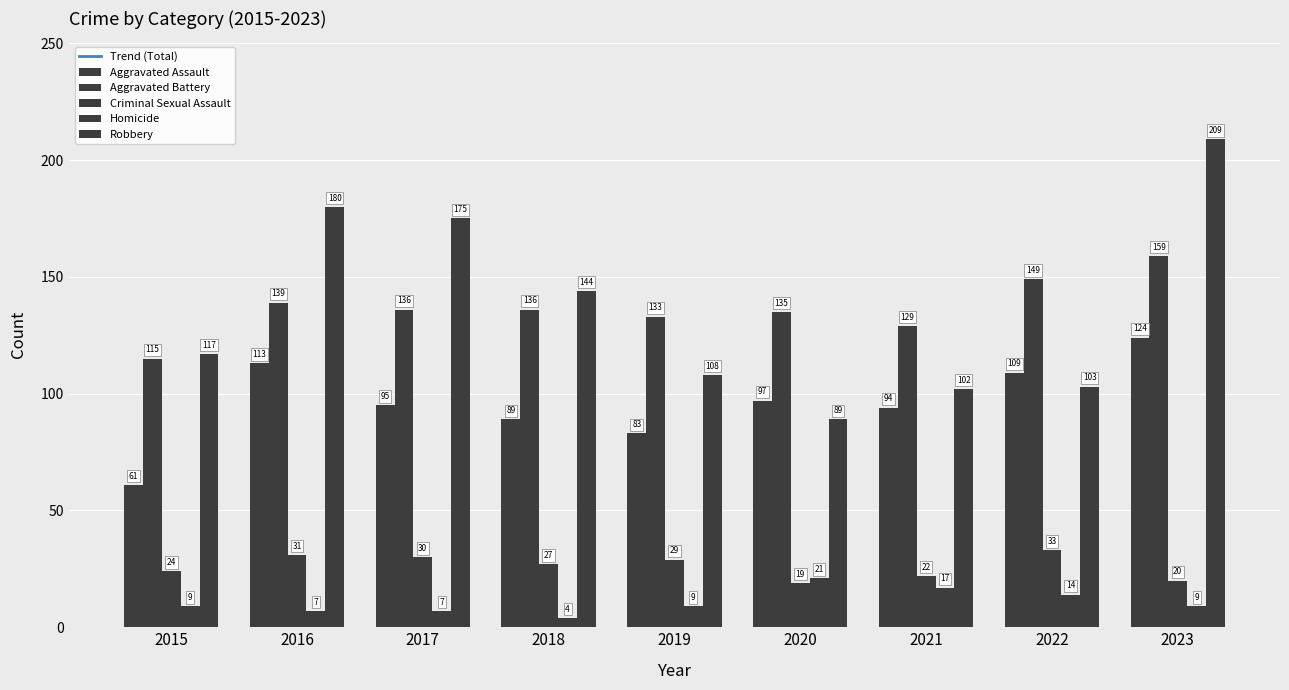

At which category is the sum across all series the highest?

2023